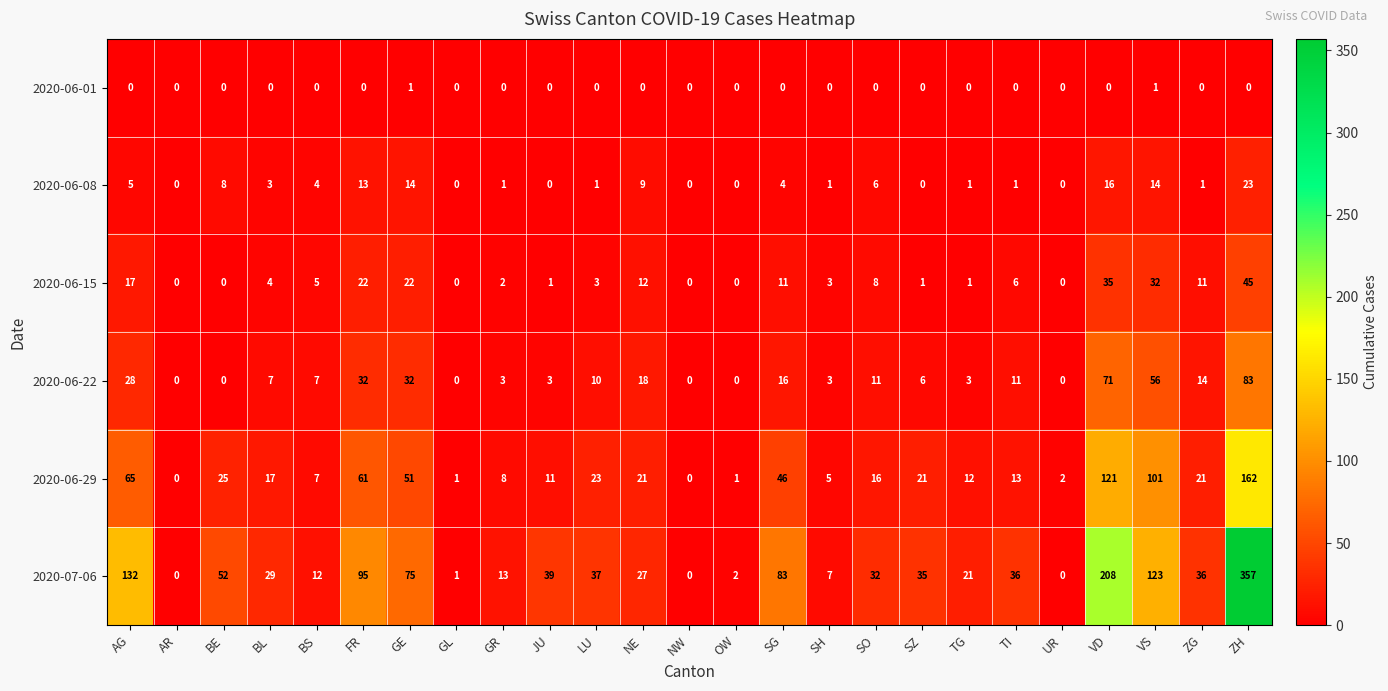

What is the sum of the 2020-06-29 values at AG and ZH?

227